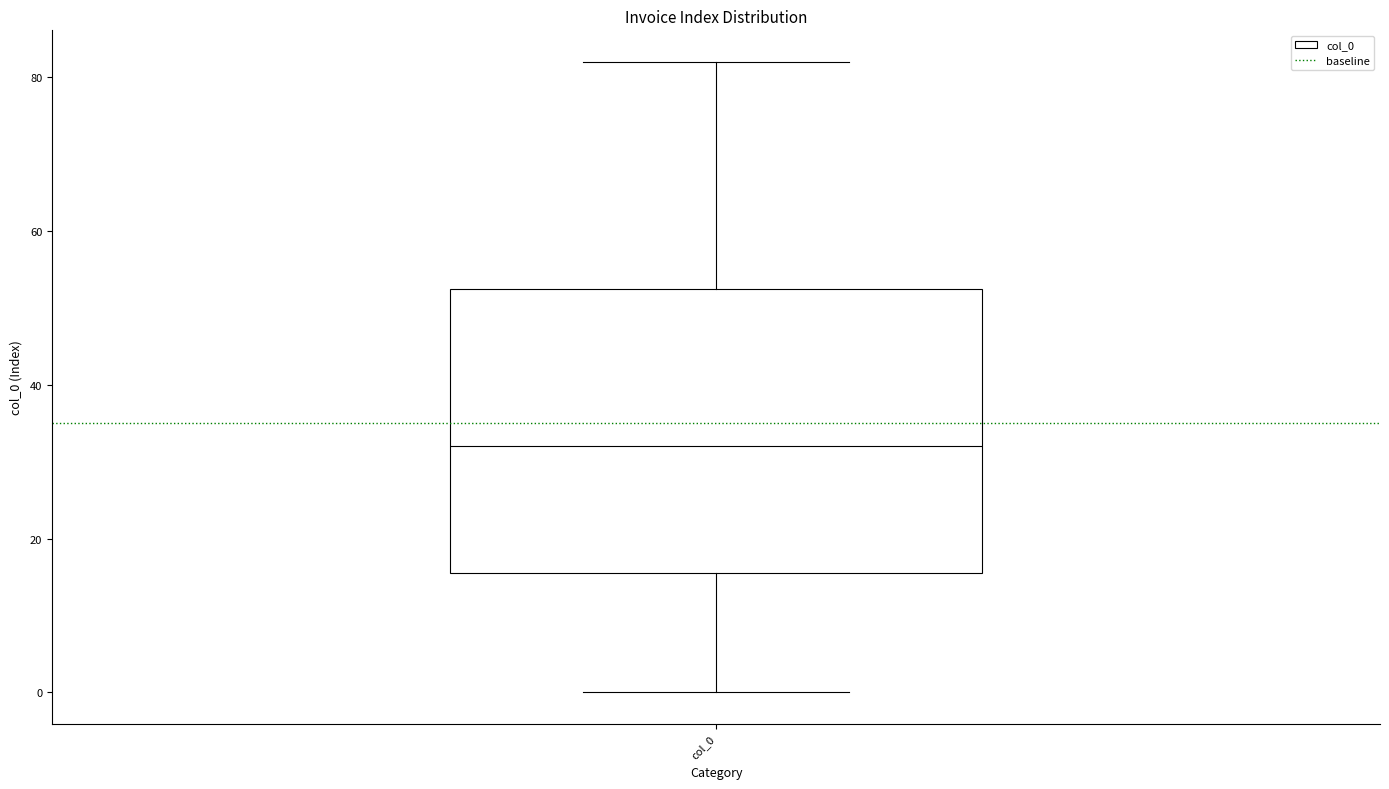

Read this box plot against the y-axis: the position of the median line, the range covered by the box, and the ends of both whiskers. The values are not printed on the chart, so give them approximately, as read against the axis.

median 32, box 16 to 52, whiskers 0 to 82